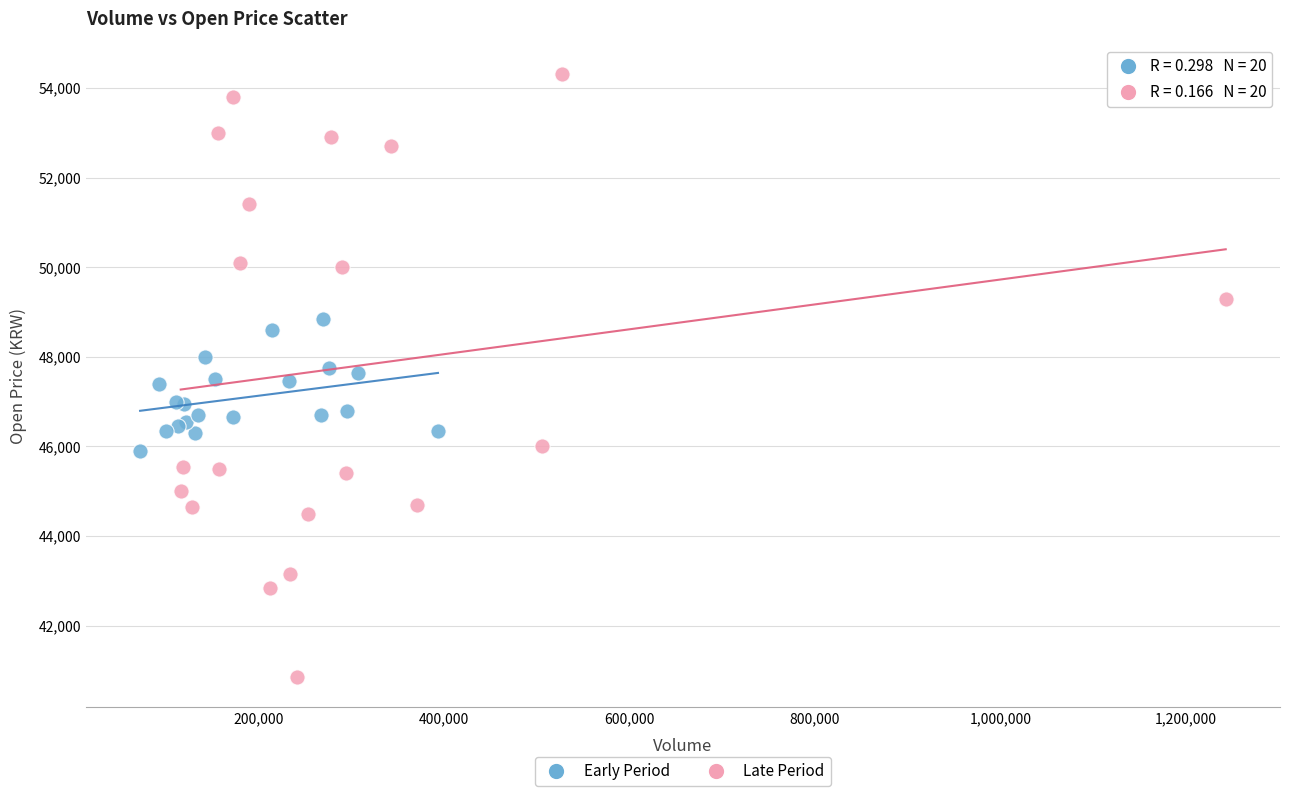

Which series has the largest Y range (max minus min)?

Late Period